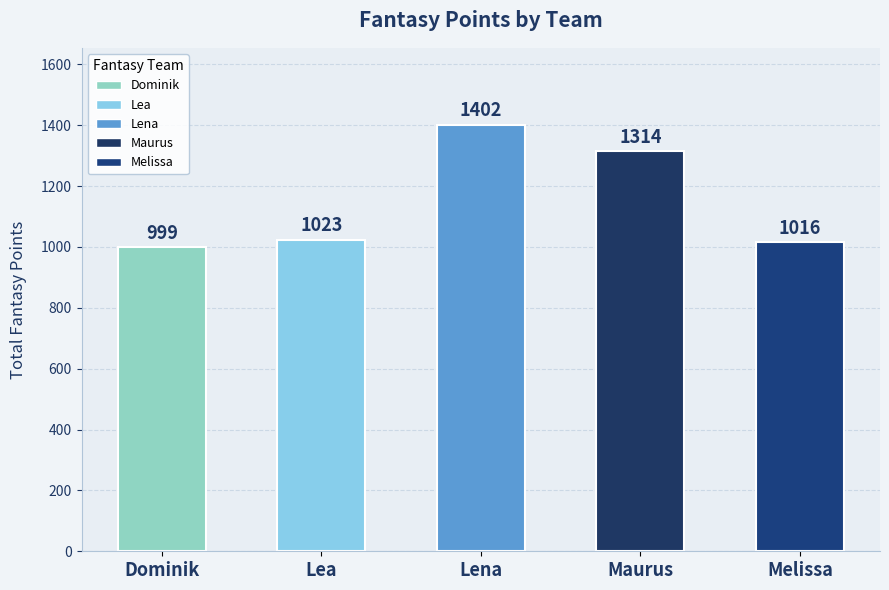

At which label is the value closest to 1200?

Maurus